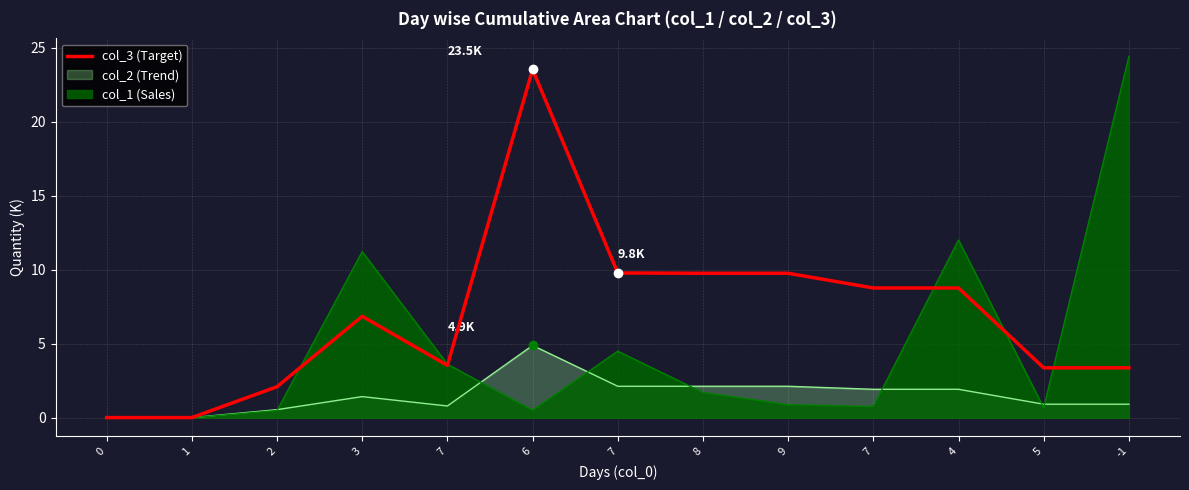

True or false: the data shows 0.0 at 0.

True